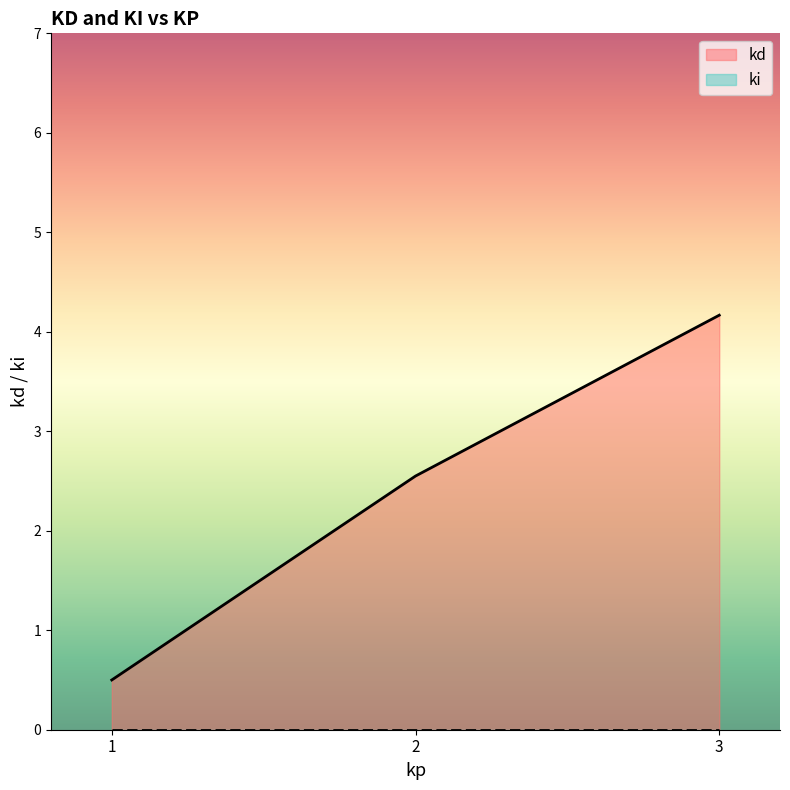

Which series has the widest spread of values?

kd